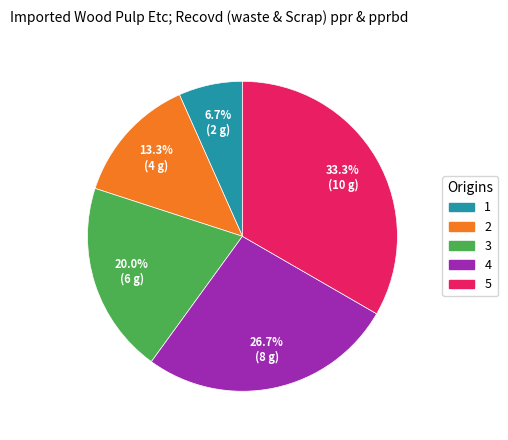

How many slices are in this pie chart?

5